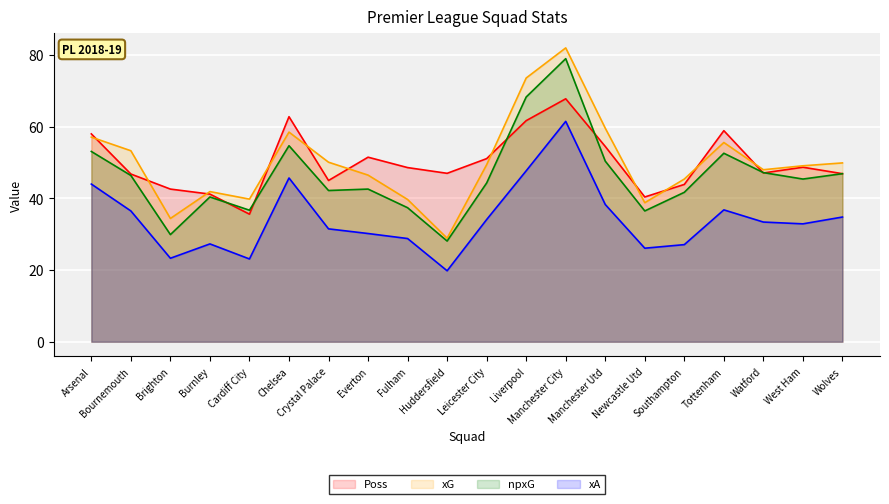

Between Cardiff City and Huddersfield, which is larger?

Huddersfield